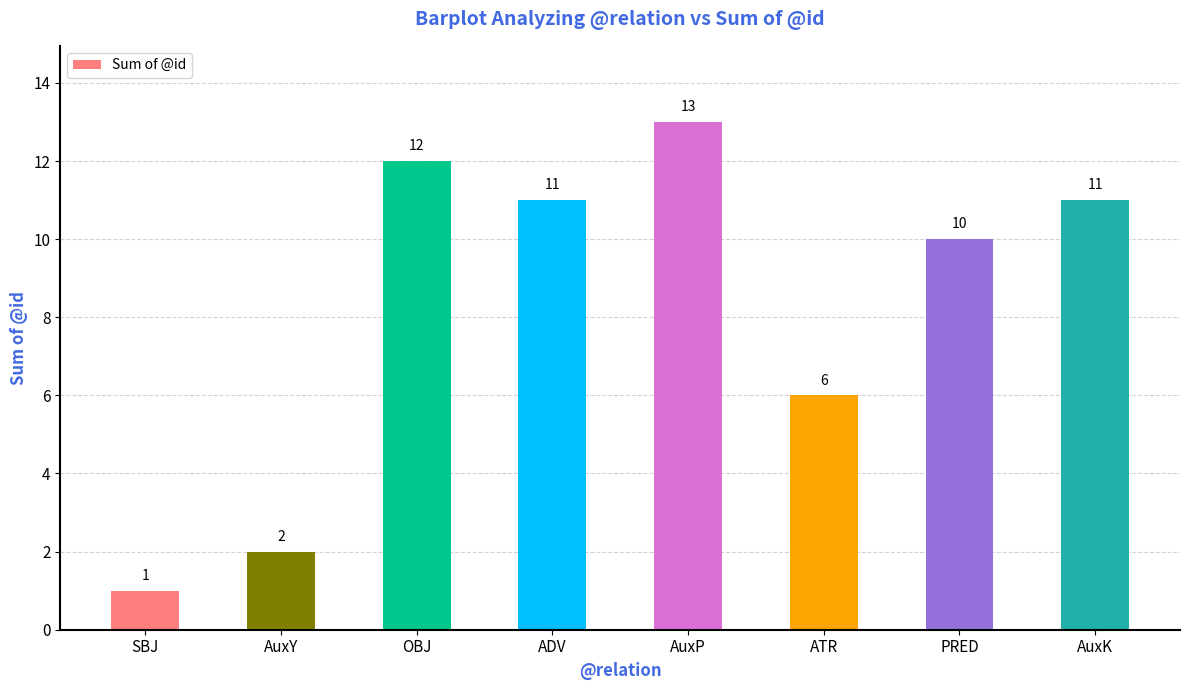

True or false: the data shows 1 at SBJ.

True